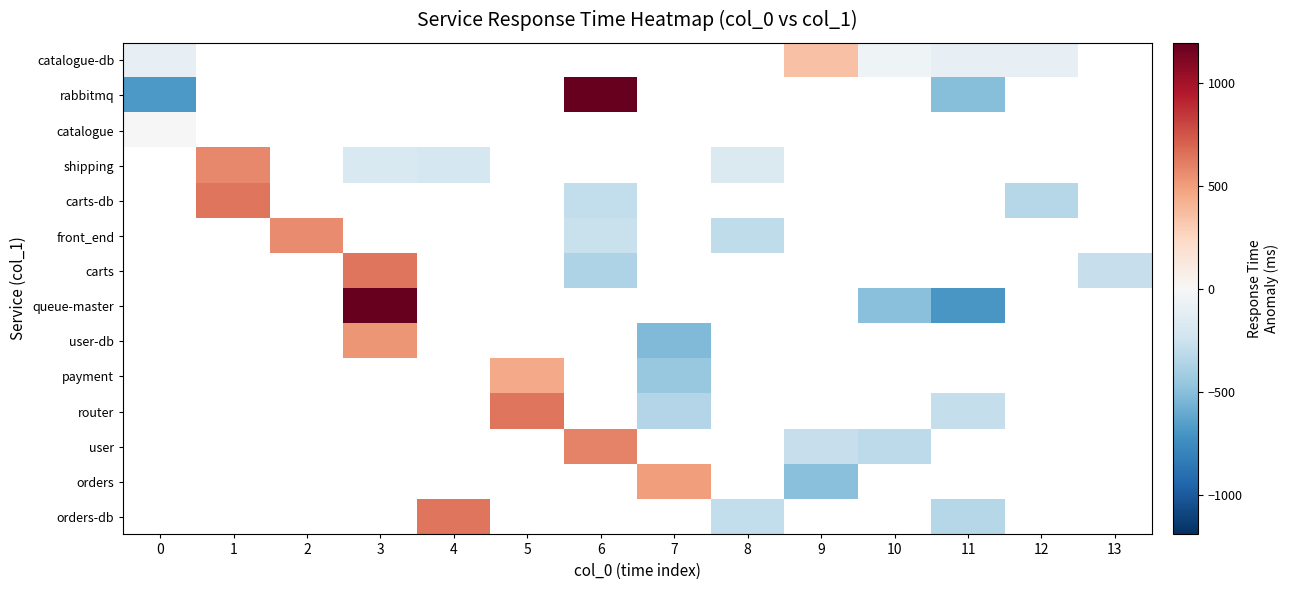

At which label does rabbitmq reach its peak?

6